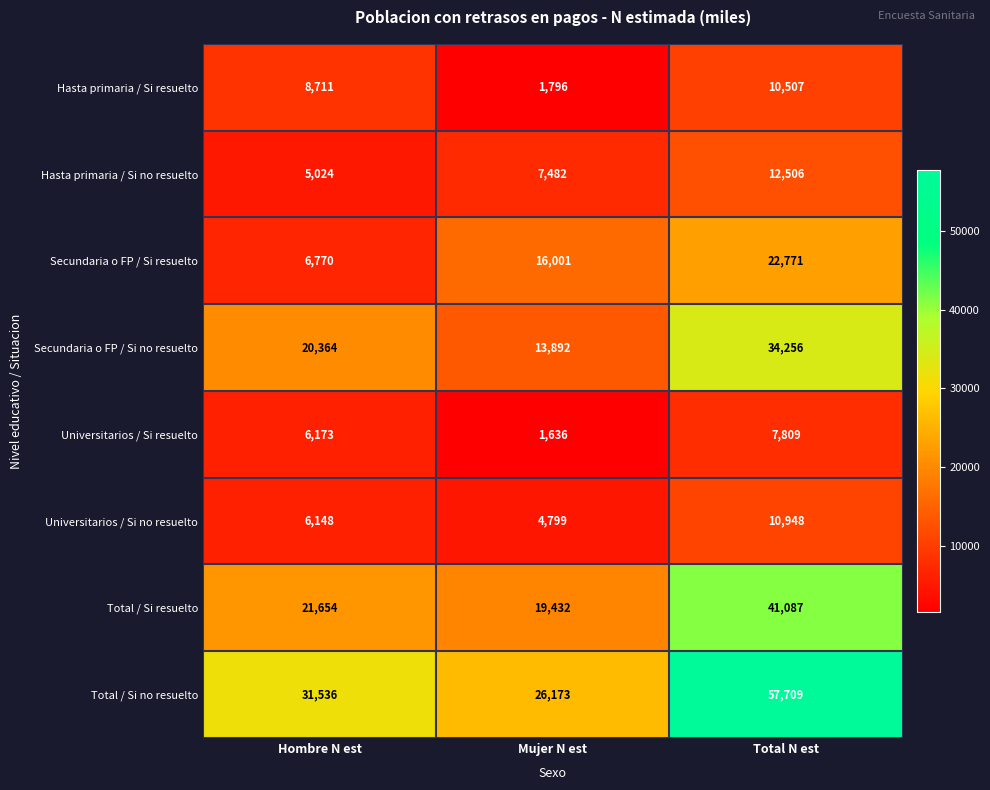

Where is Universitarios / Si no resuelto nearest to the value 7873?

Hombre N est